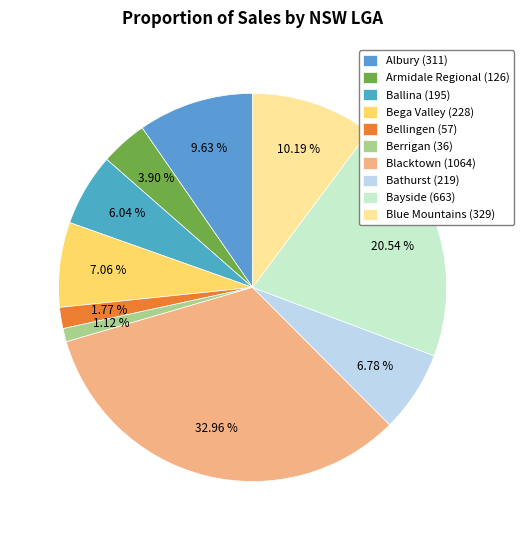

Is the sum of Albury and Berrigan greater than half?

No